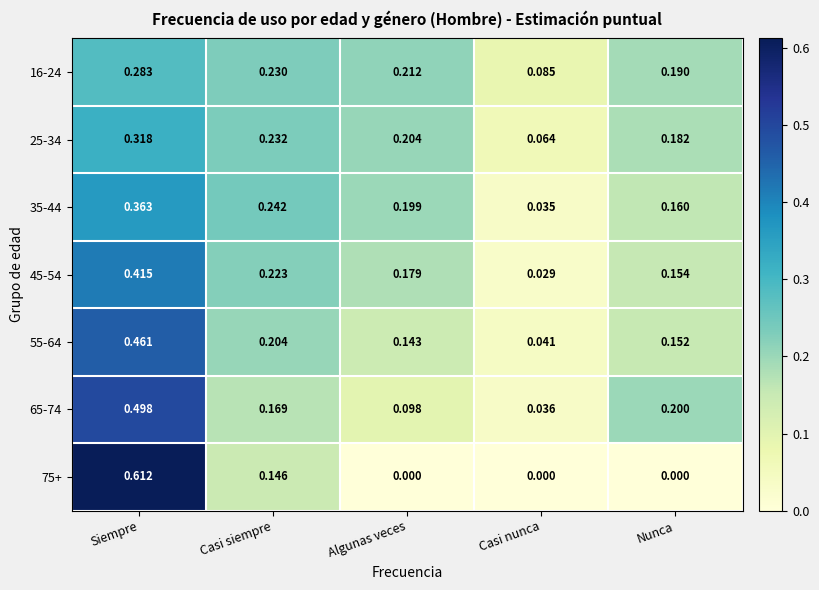

Which series changed the most between Siempre and Nunca?

75+